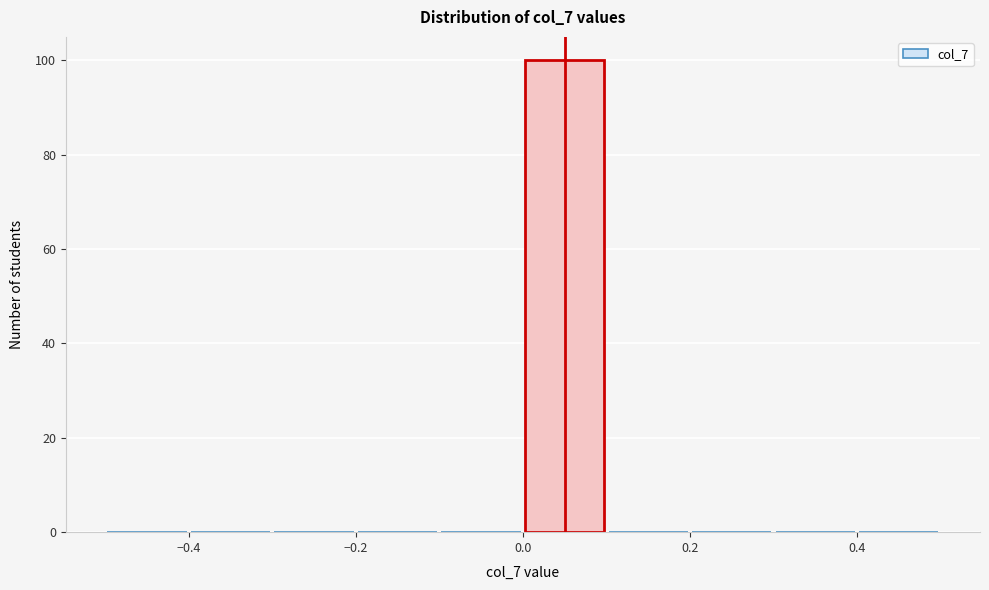

How tall is the bar that spans 0.0 to 0.1 on the x-axis? The values are not printed on the chart, so give them approximately, as read against the axis.

100